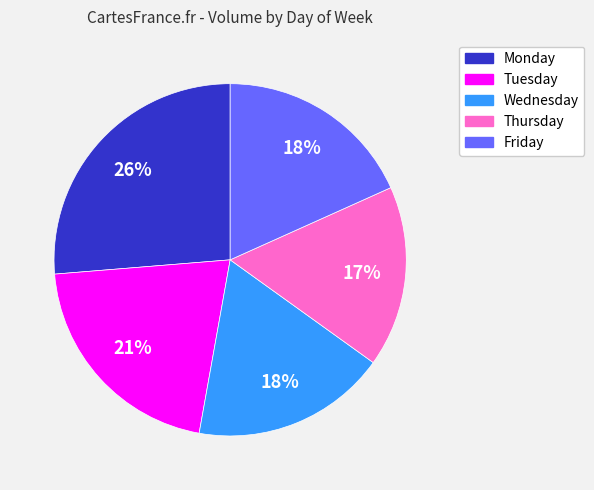

To the nearest percent, what is the average slice percentage?

20%